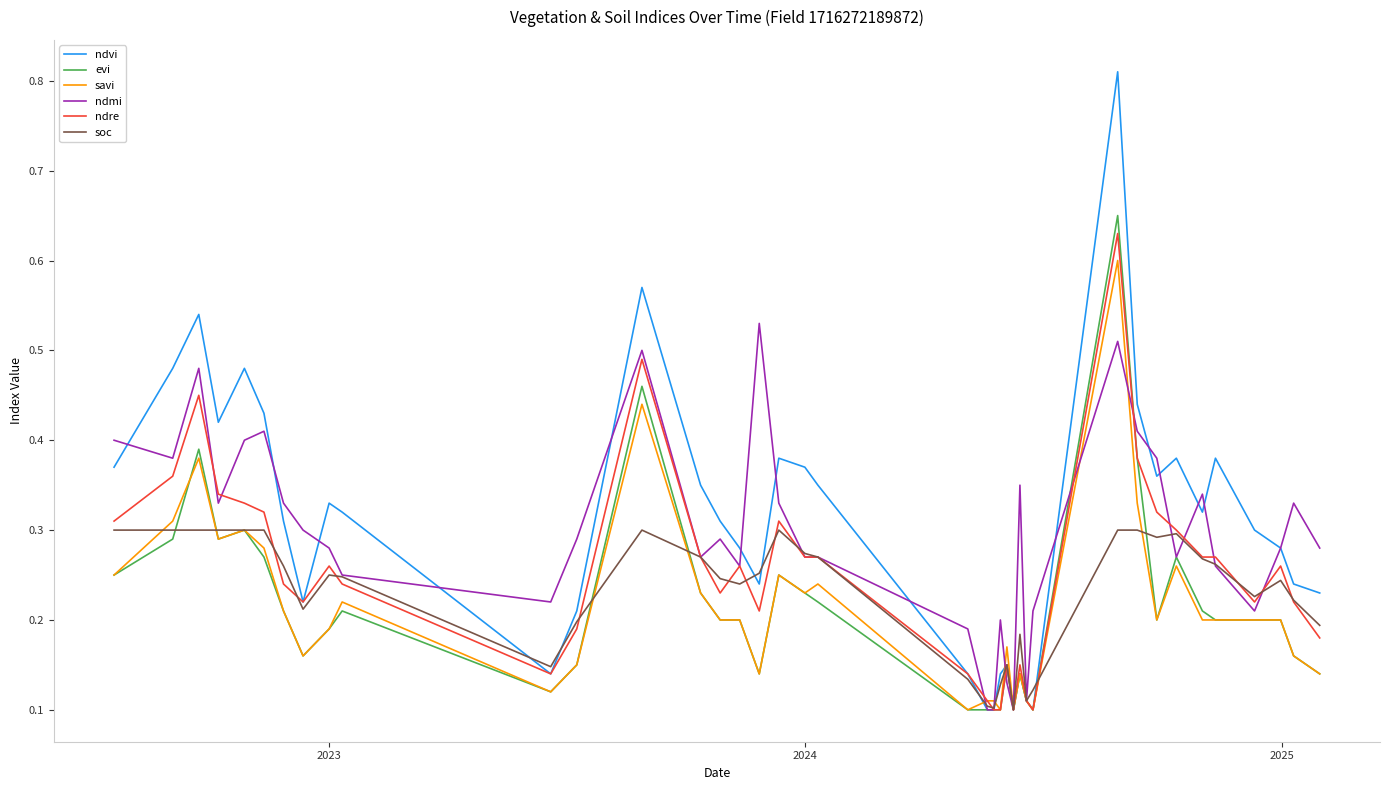

Which series has the widest spread of values?

ndvi